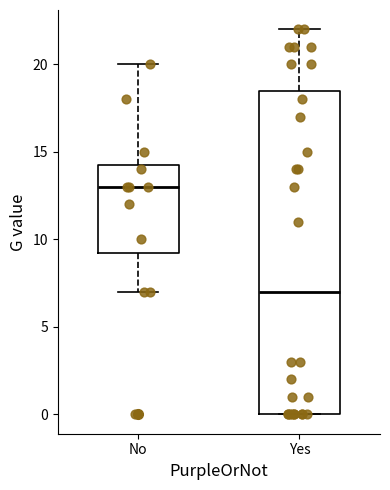

Which box is the tallest, from its lower edge to its upper edge?

Yes